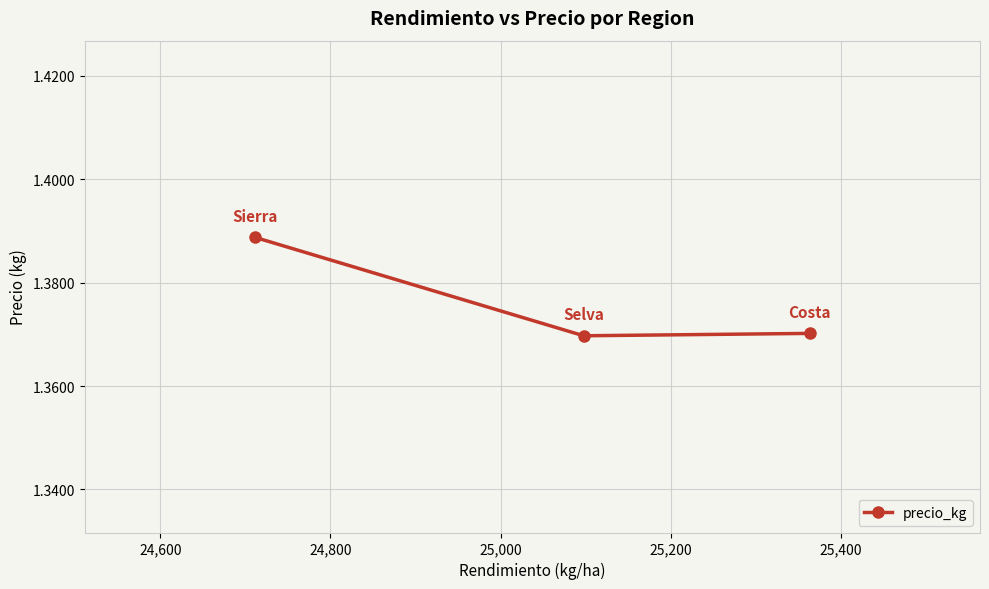

What is the sum of all values?

4.1